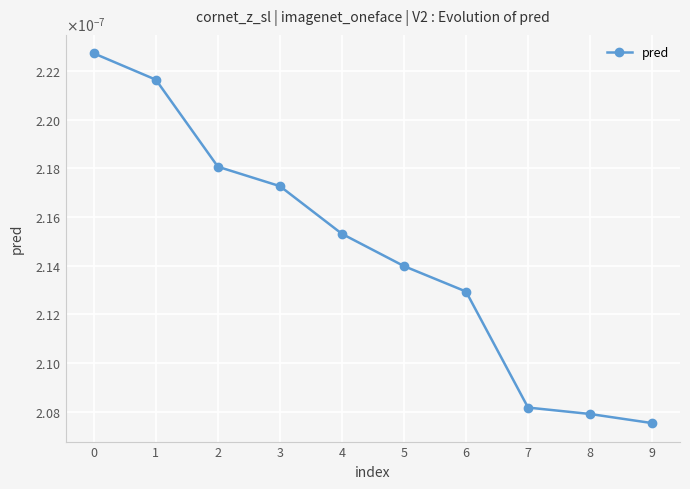

Rank the categories by value from lowest to highest.

9, 8, 7, 6, 5, 4, 3, 2, 1, 0